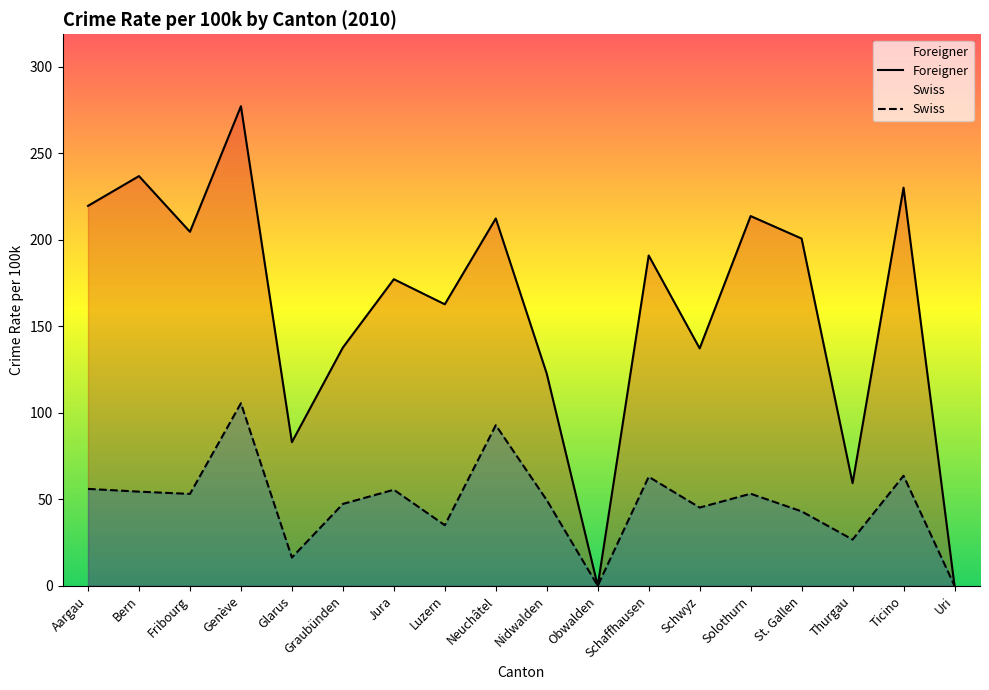

How many lines are shown in the chart?

2